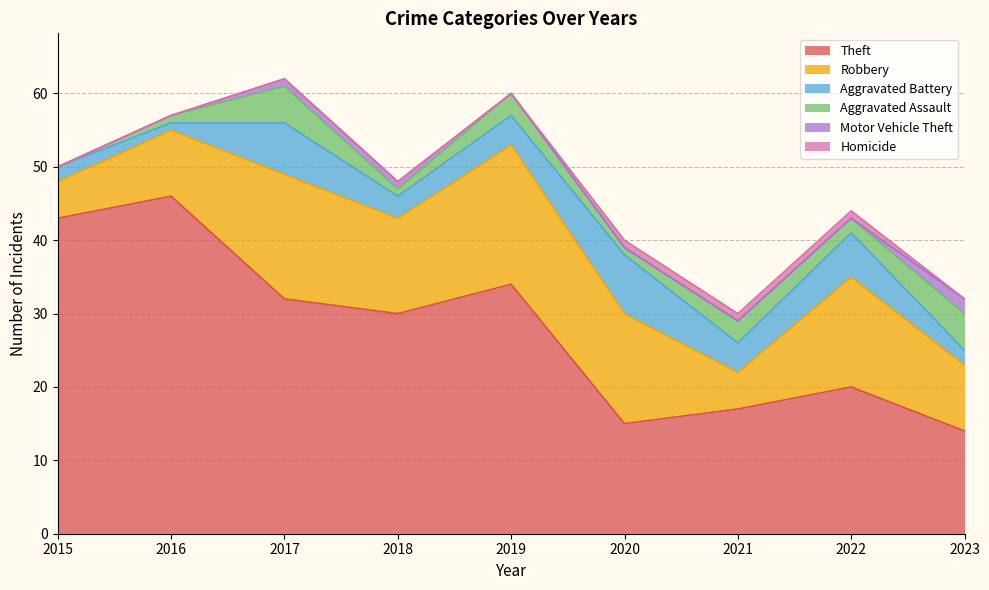

True or false: Motor Vehicle Theft and Homicide intersect in this chart.

True